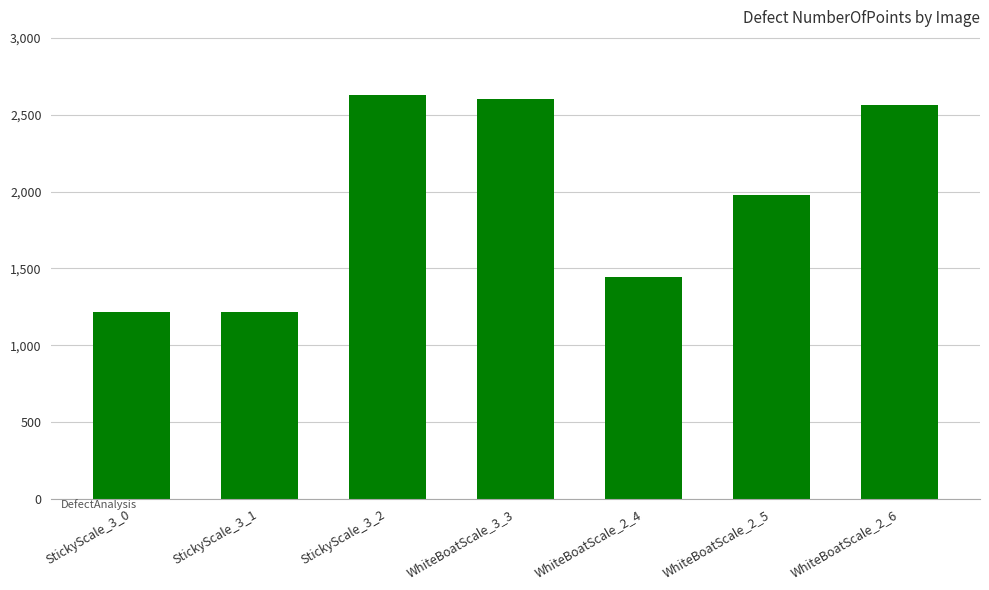

How many bars are there in total?

7